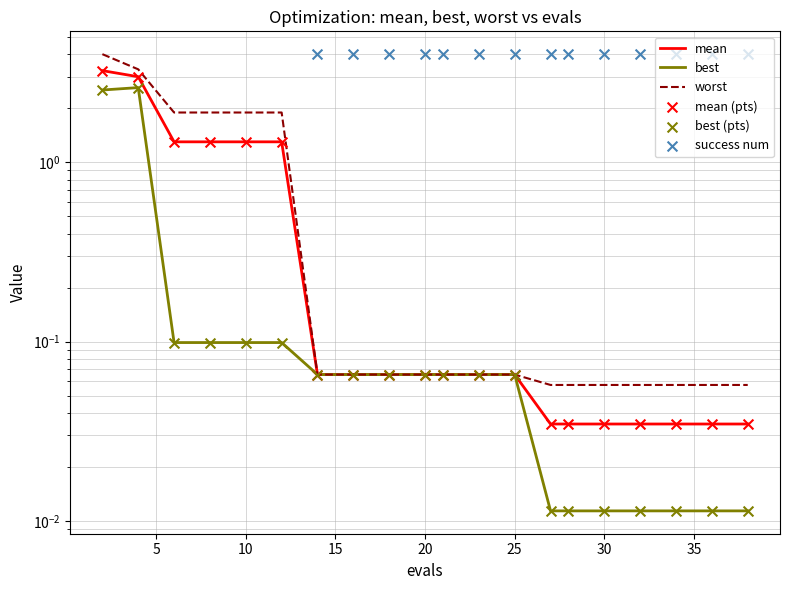

What are all the series names shown in the legend?

mean, best, worst, mean (pts), best (pts), success num